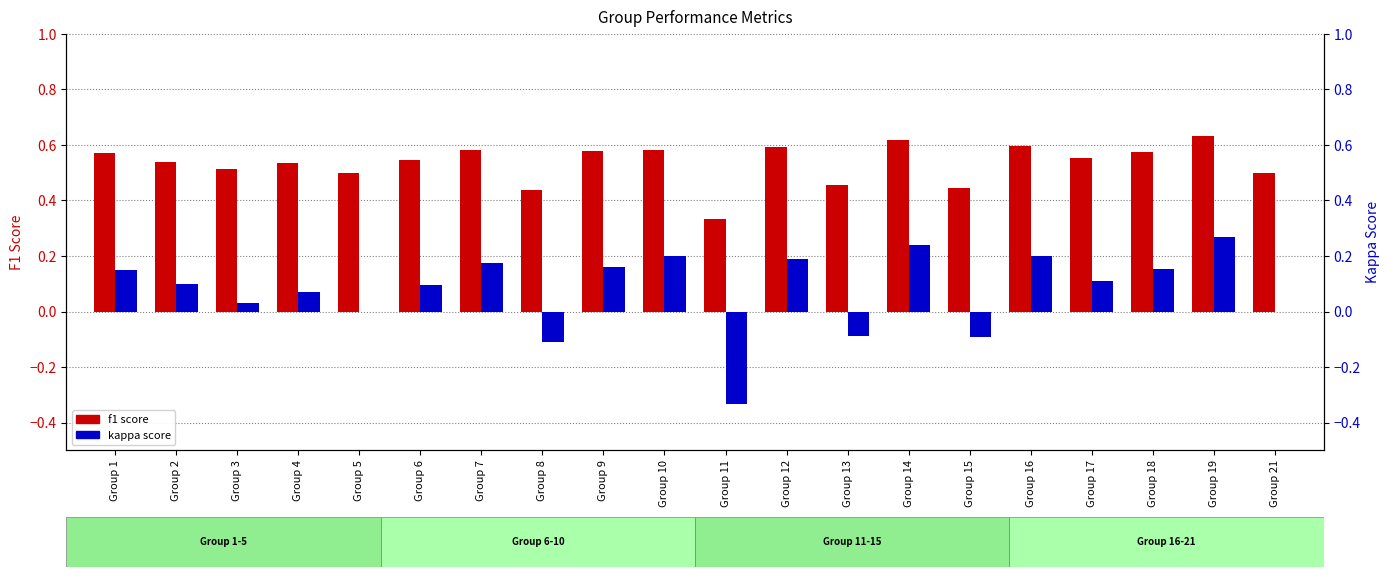

How many values in kappa score are below zero?

4